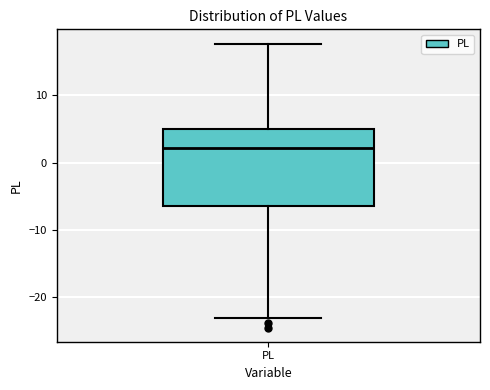

Where does the median line of the box for PL sit on the y-axis? The values are not printed on the chart, so give them approximately, as read against the axis.

2